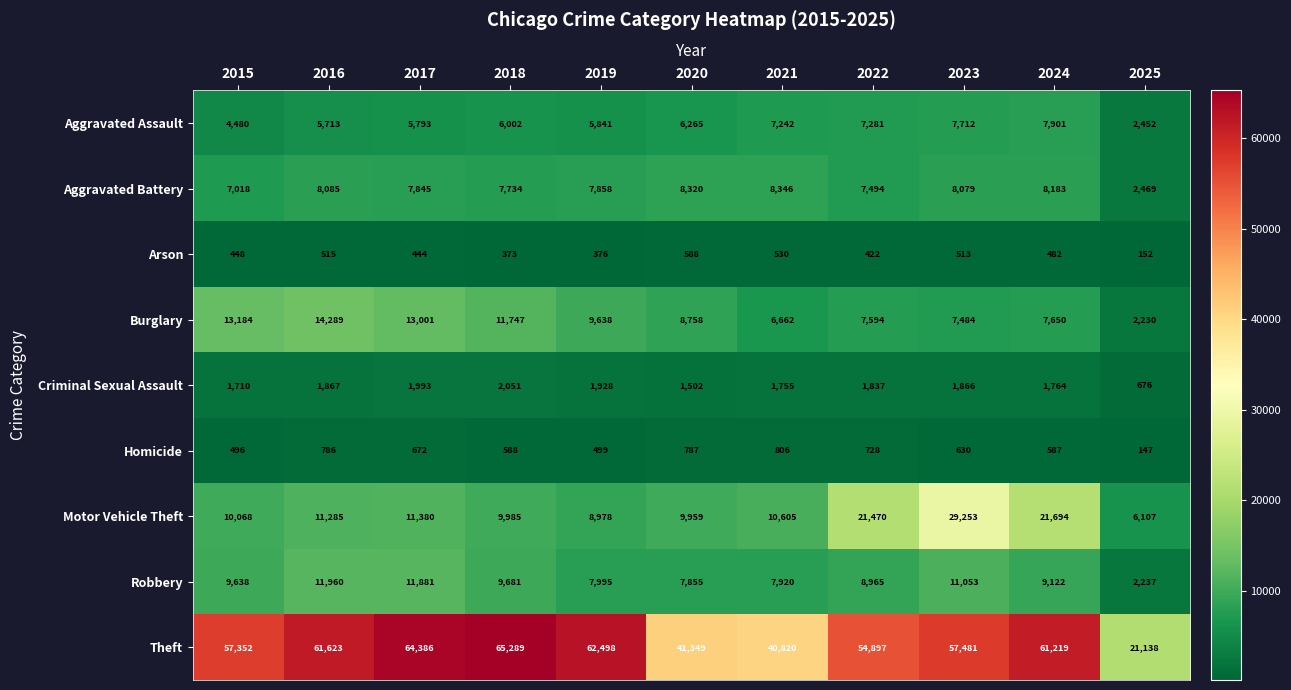

How many categories are shown in the chart?

11